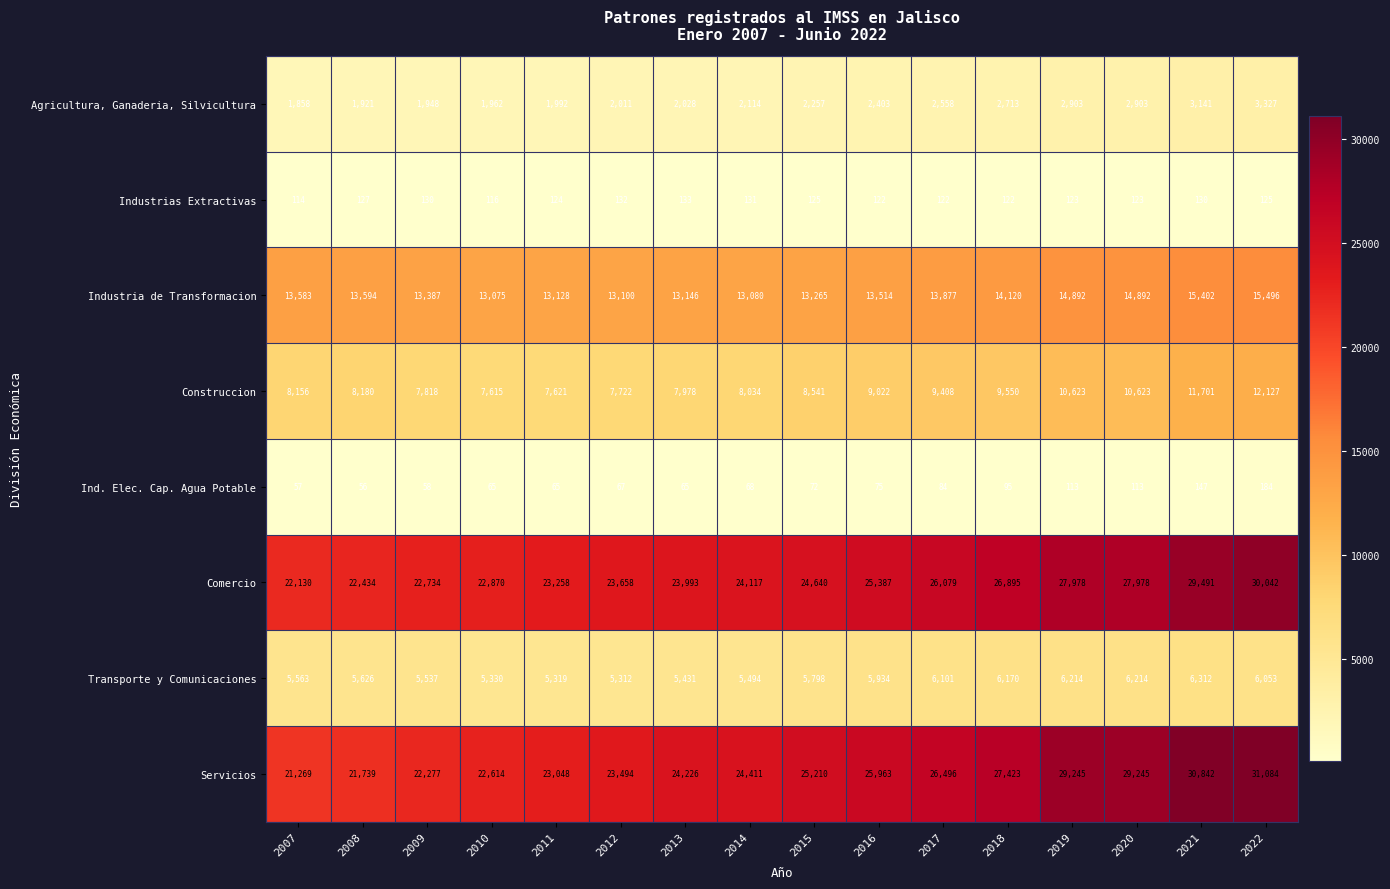

Which series has the largest total across all categories?

Servicios